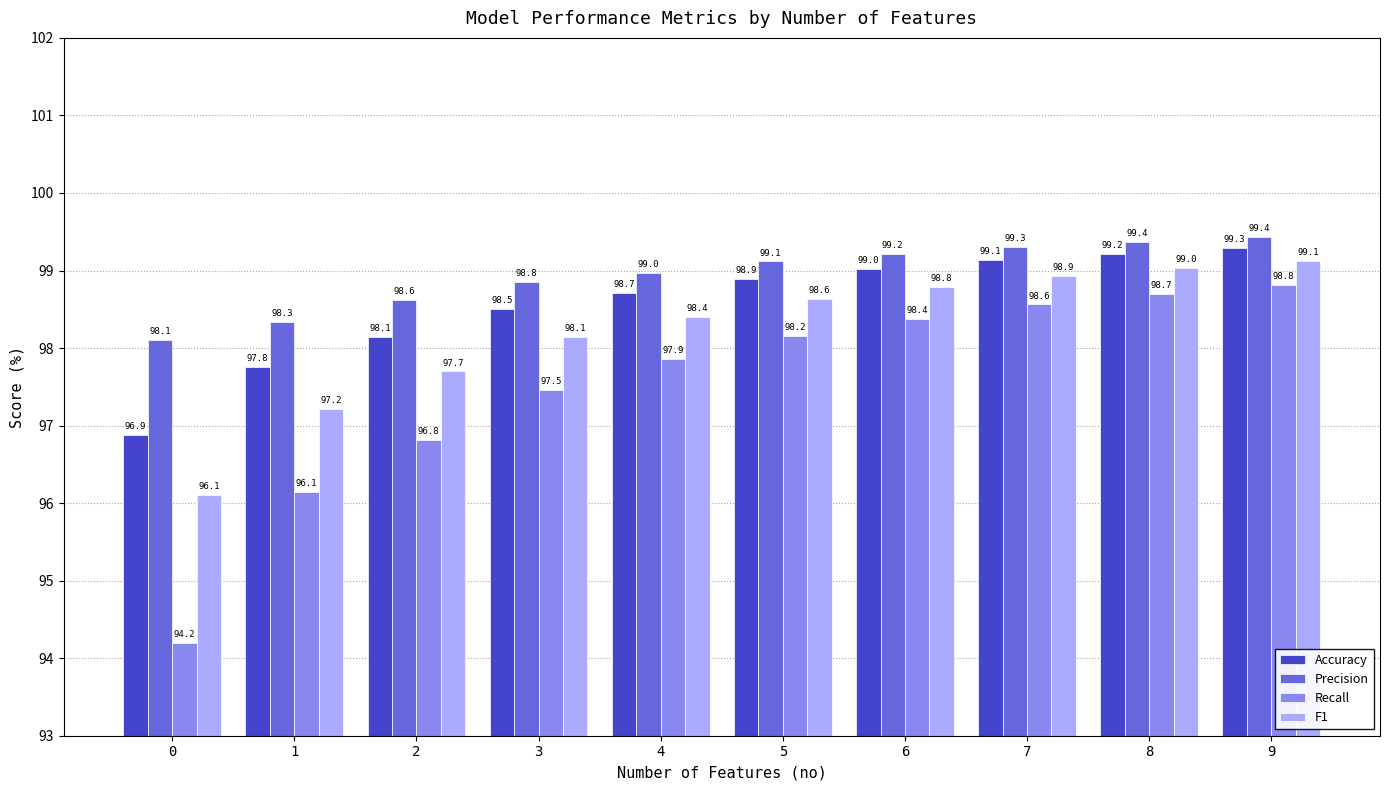

What is the spread (max minus min) of values at 2?

1.8